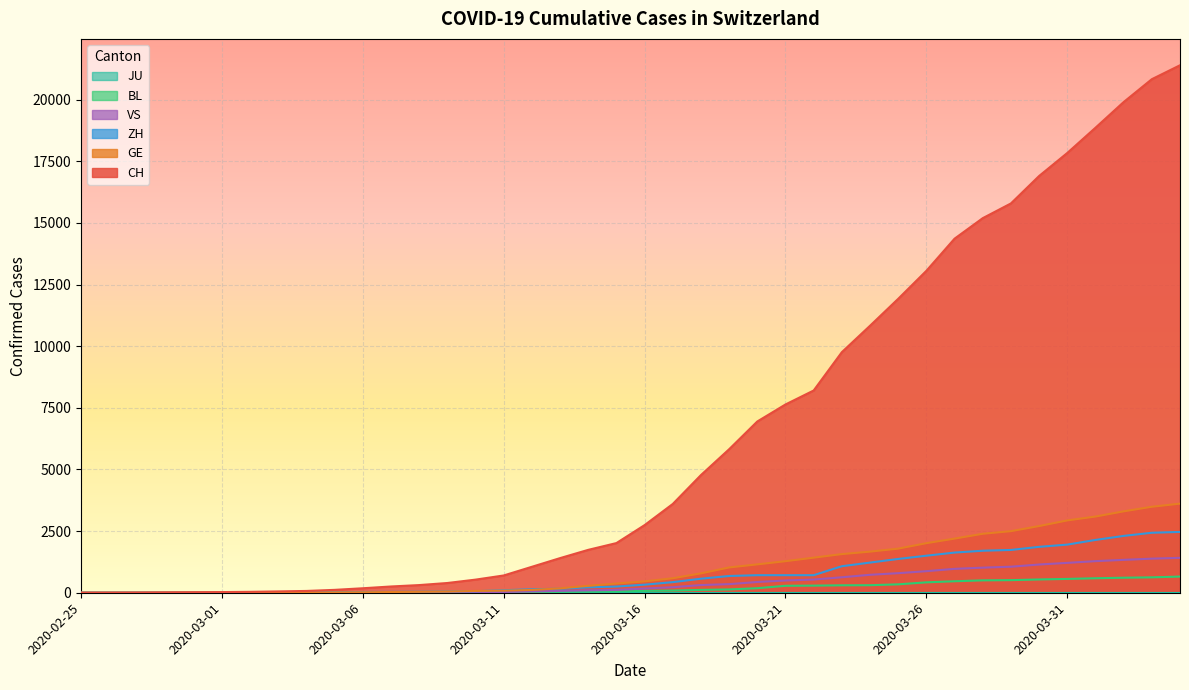

True or false: GE has a value of 11 at 2020-03-04.

True